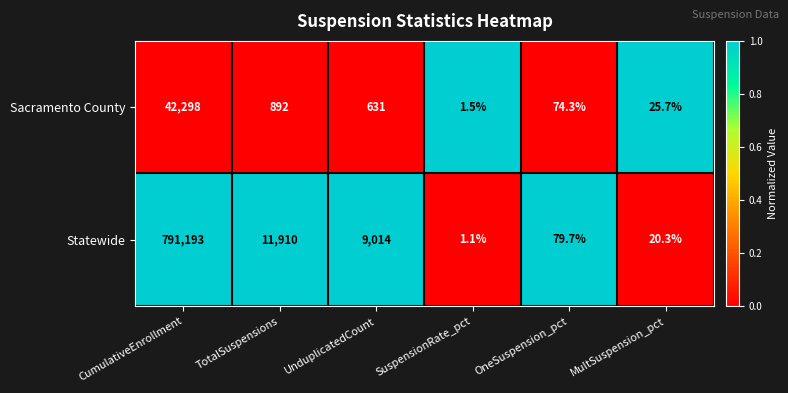

The Statewide series shows 1.1 at SuspensionRate_pct. True or false?

True